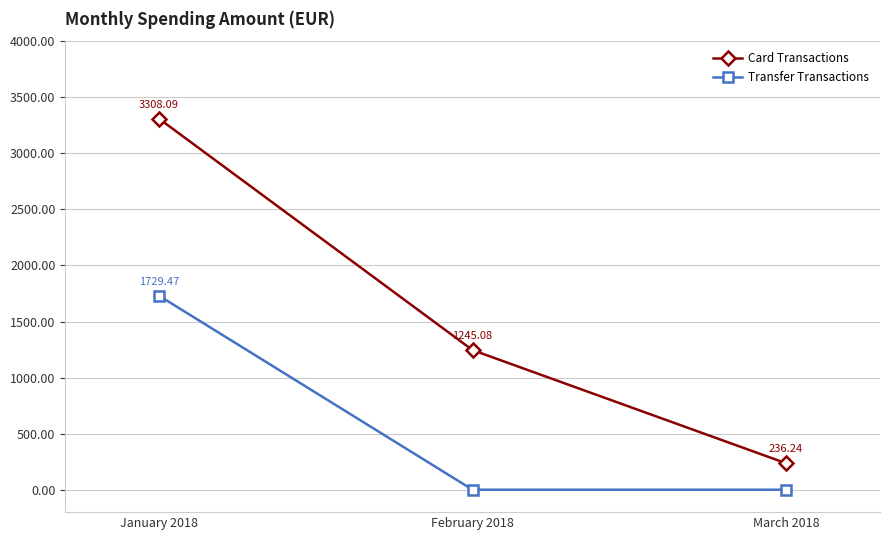

Reading left to right, list all the values displayed in this chart.

Card Transactions: January 2018=3308.1	February 2018=1245.1	March 2018=236.2
Transfer Transactions: January 2018=1729.5	February 2018=0.0	March 2018=0.0